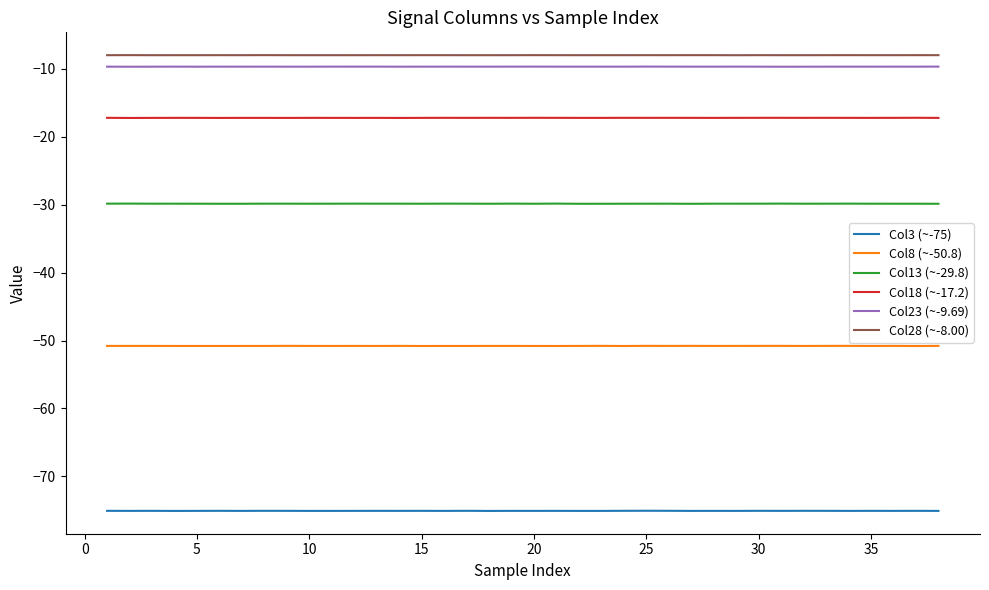

True or false: Col3 (~-75) and Col23 (~-9.69) cross at least once.

False